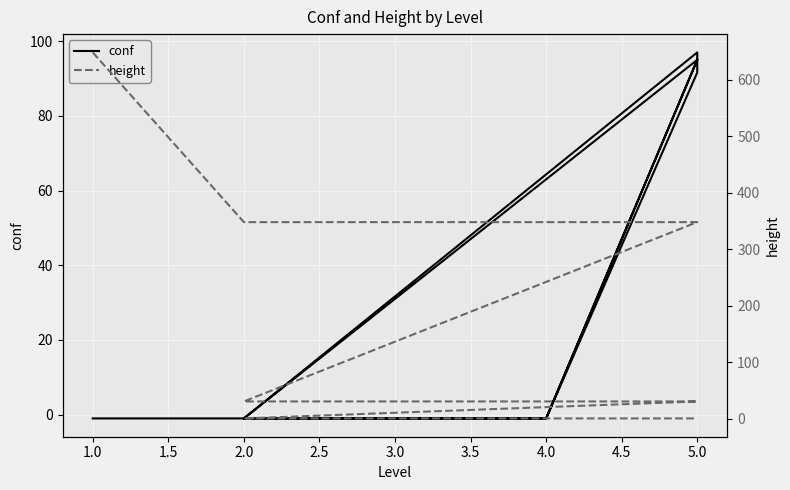

Between 4.0 and 3.0, which is larger?

4.0